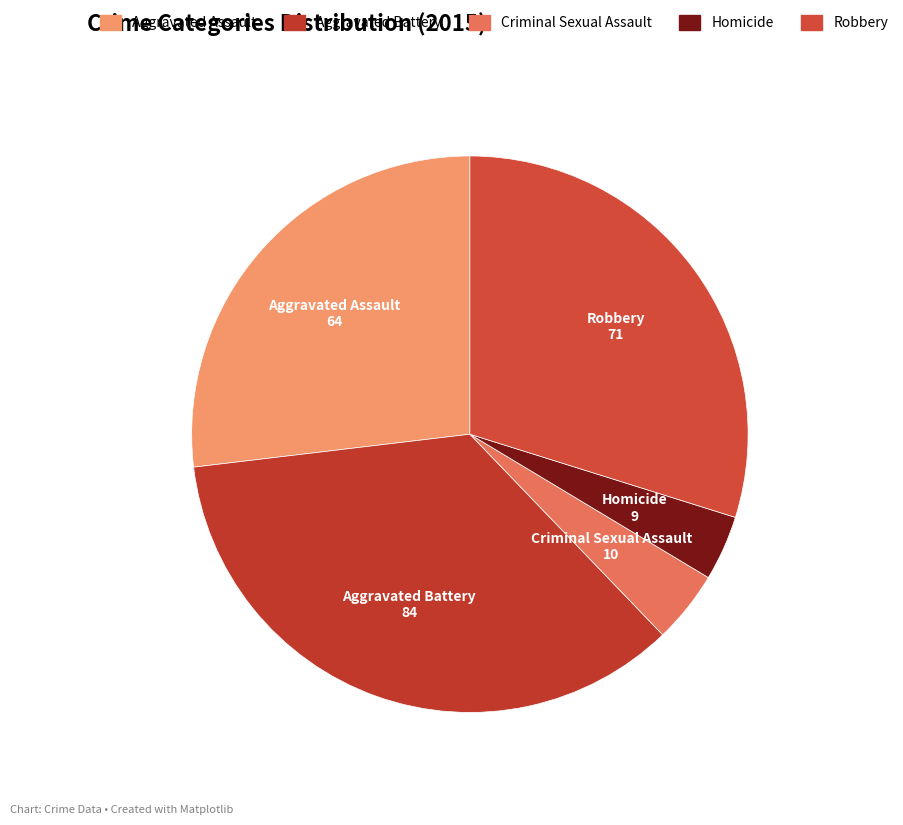

Which category has the biggest portion of the pie?

Aggravated Battery